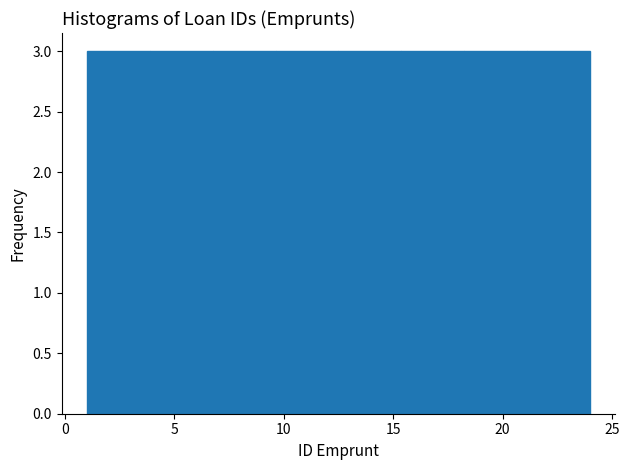

Reading left to right, list every bar in this chart as the range it spans on the x-axis followed by its height. Neither the bar edges nor the heights are printed on the chart, so give them approximately, as read against the axes.

1.0 to 4.0: 3
4.0 to 7.0: 3
7.0 to 9.5: 3
9.5 to 12.5: 3
12.5 to 15.5: 3
15.5 to 18.5: 3
18.5 to 21.0: 3
21.0 to 24.0: 3